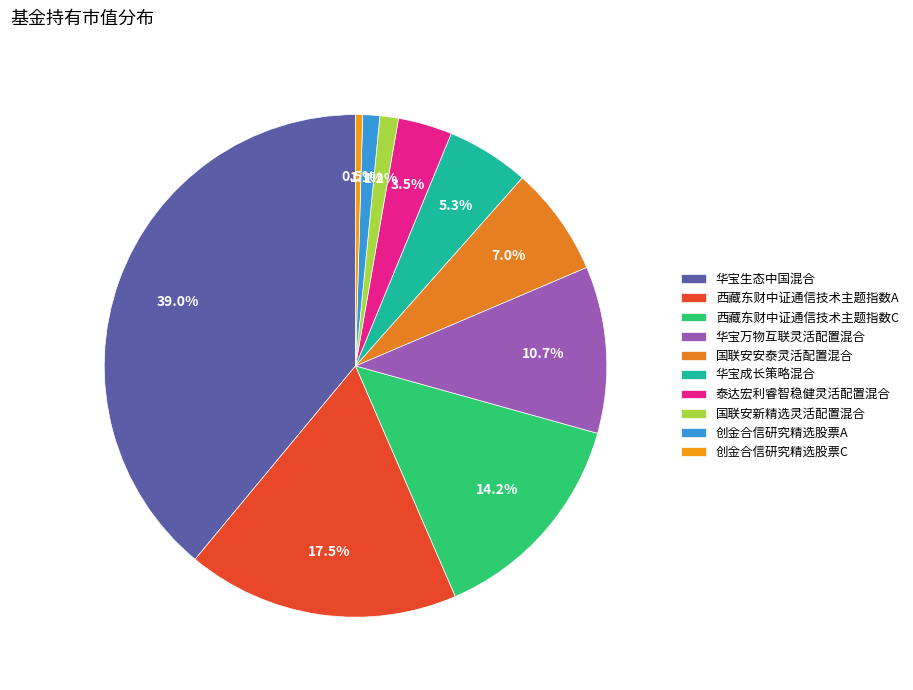

To the nearest percent, what is the average slice percentage?

10%